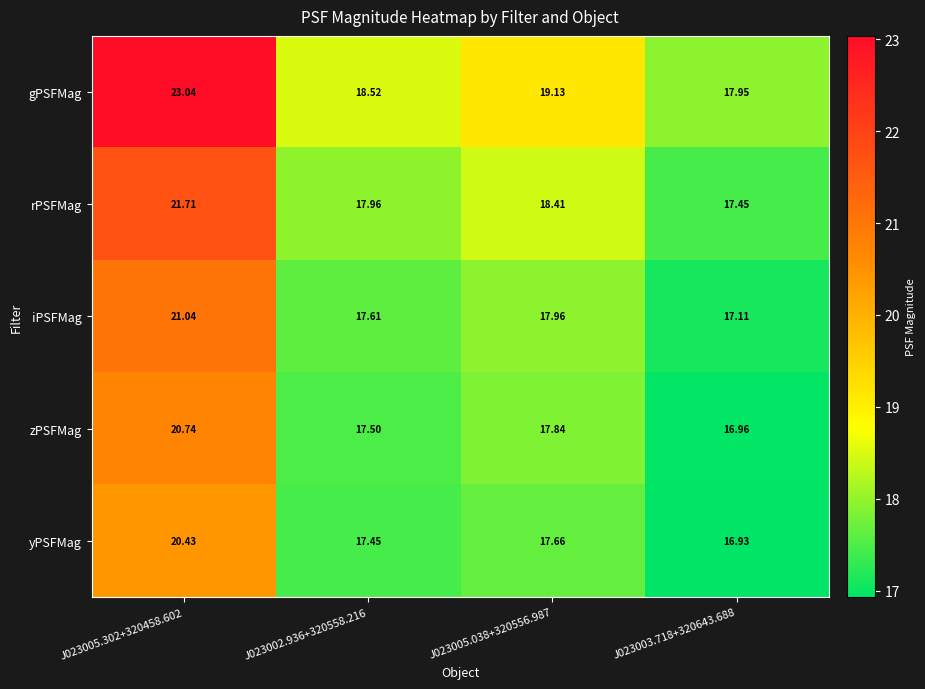

Is the value of gPSFMag at J023003.718+320643.688 greater than the value of rPSFMag at J023005.038+320556.987?

No